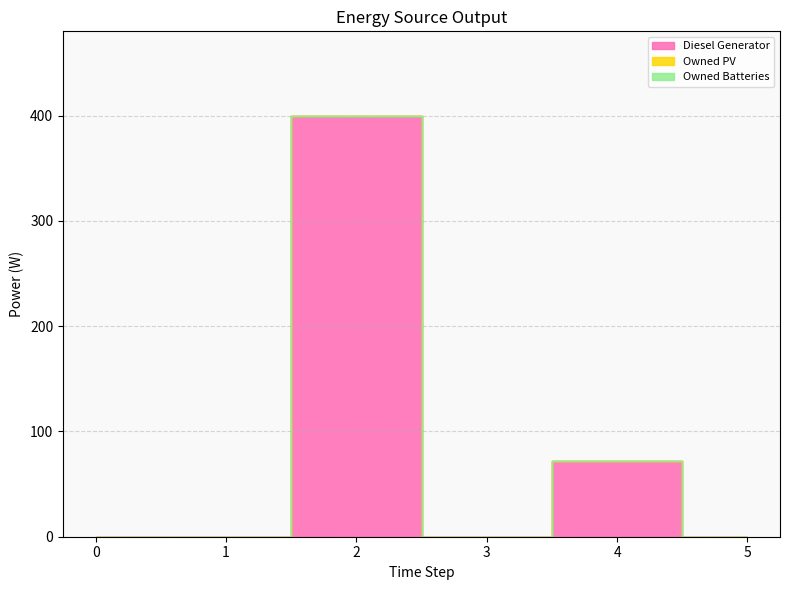

Which series has the largest range (max minus min)?

Diesel Generator